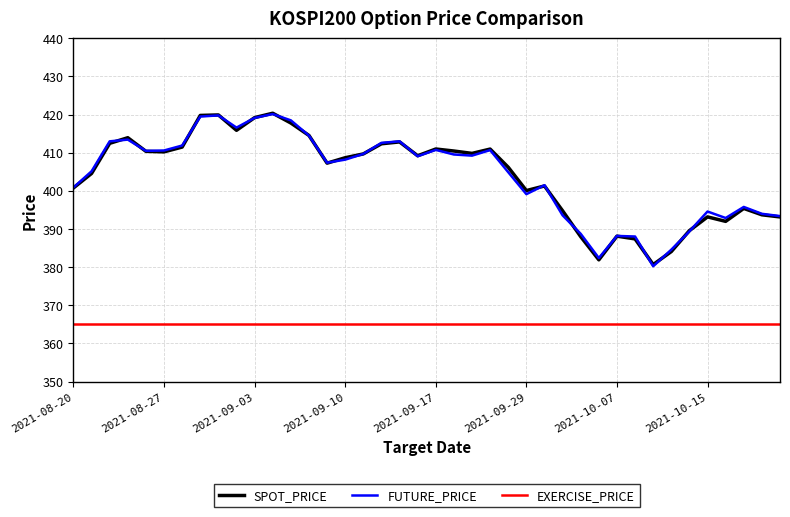

What is the maximum value shown in the chart?

420.4